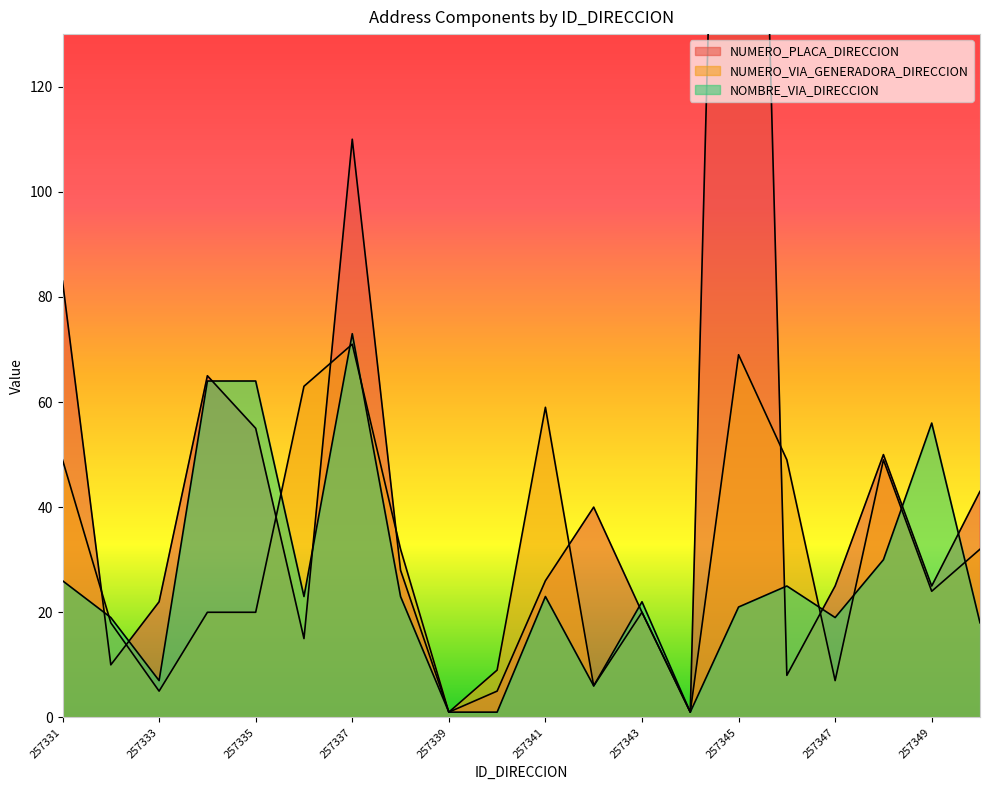

True or false: NUMERO_PLACA_DIRECCION and NUMERO_VIA_GENERADORA_DIRECCION intersect in this chart.

True